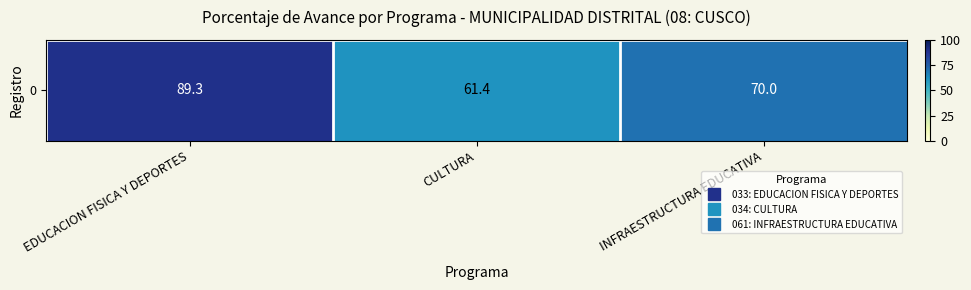

What is the average value?

73.6